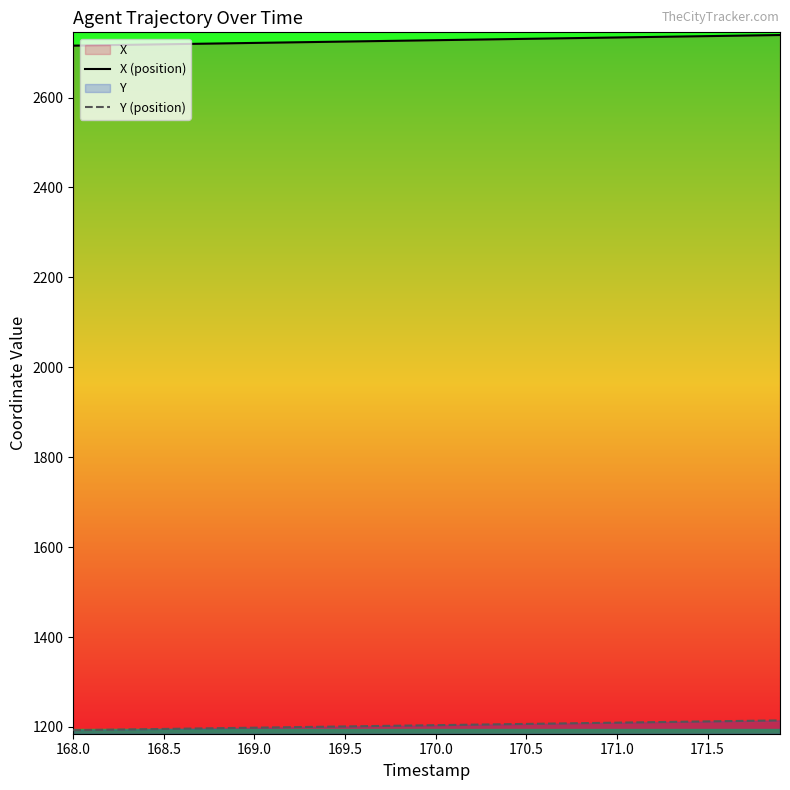

Rank the series by their average value, from lowest to highest.

Y (position), X (position)